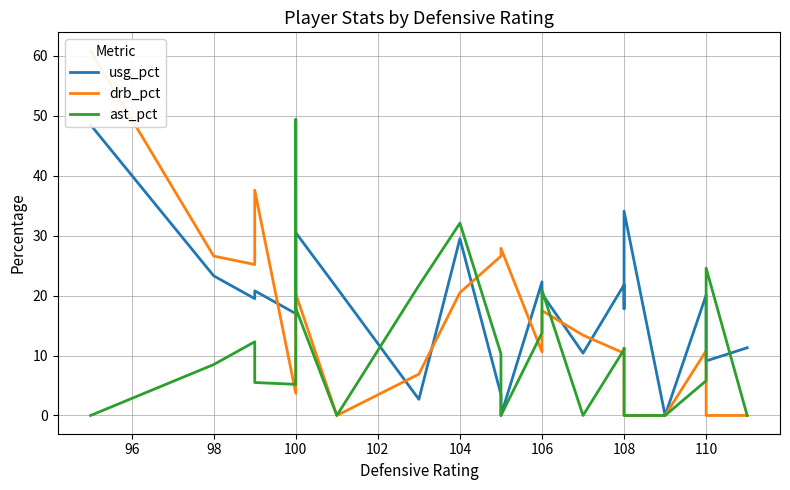

List the series in order of their overall mean, lowest first.

ast_pct, drb_pct, usg_pct